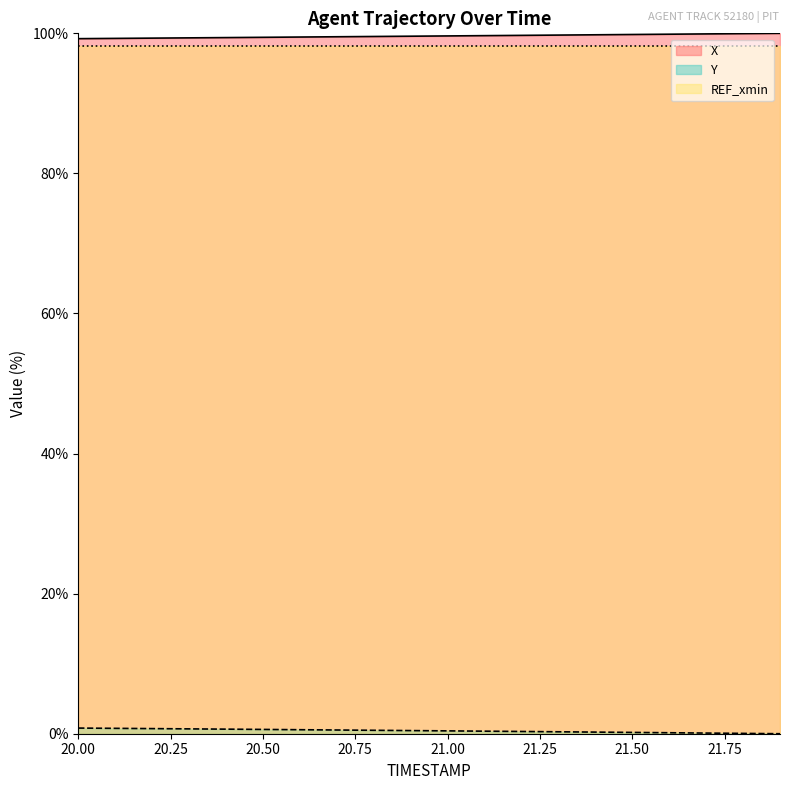

How many categories are shown in the chart?

20